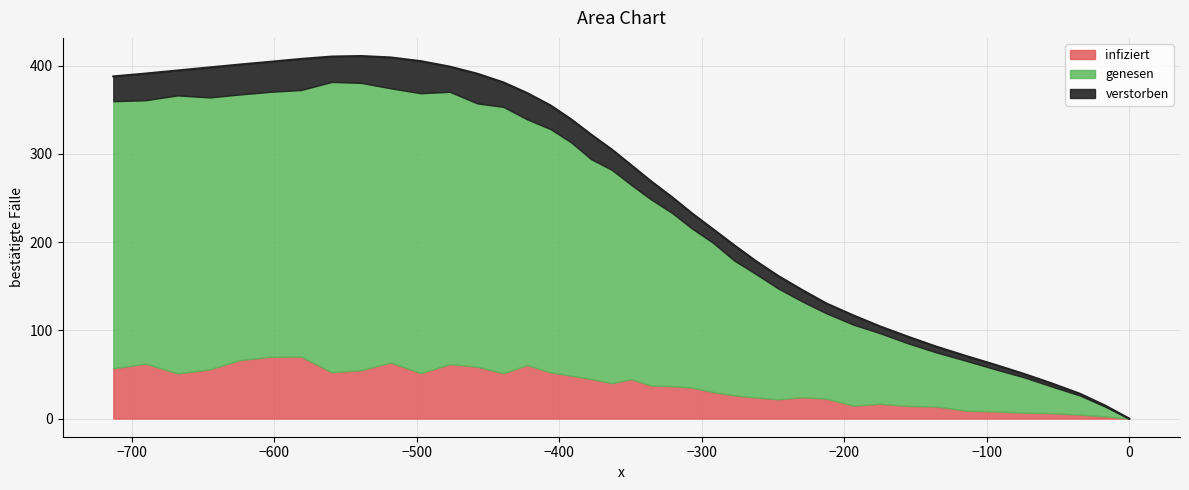

What is the maximum value for infiziert?

70.3